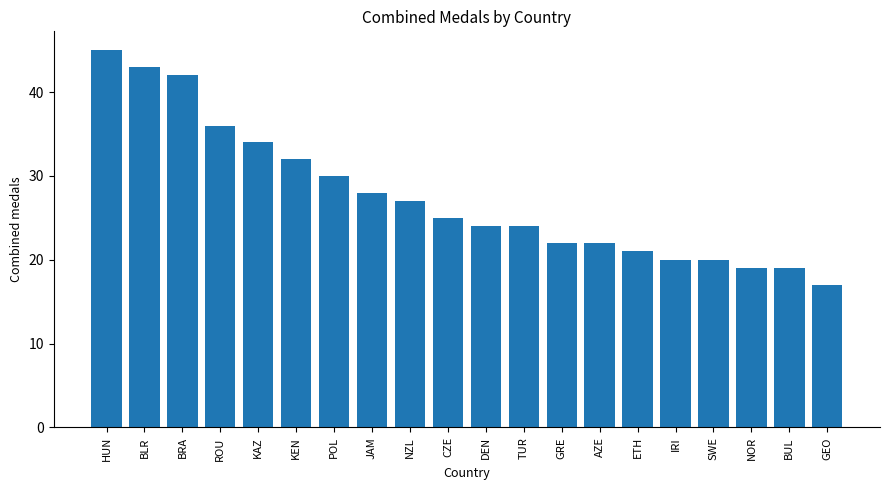

Reading left to right, what are all the values shown in this chart?

45	43	42	36	34	32	30	28	27	25	24	24	22	22	21	20	20	19	19	17